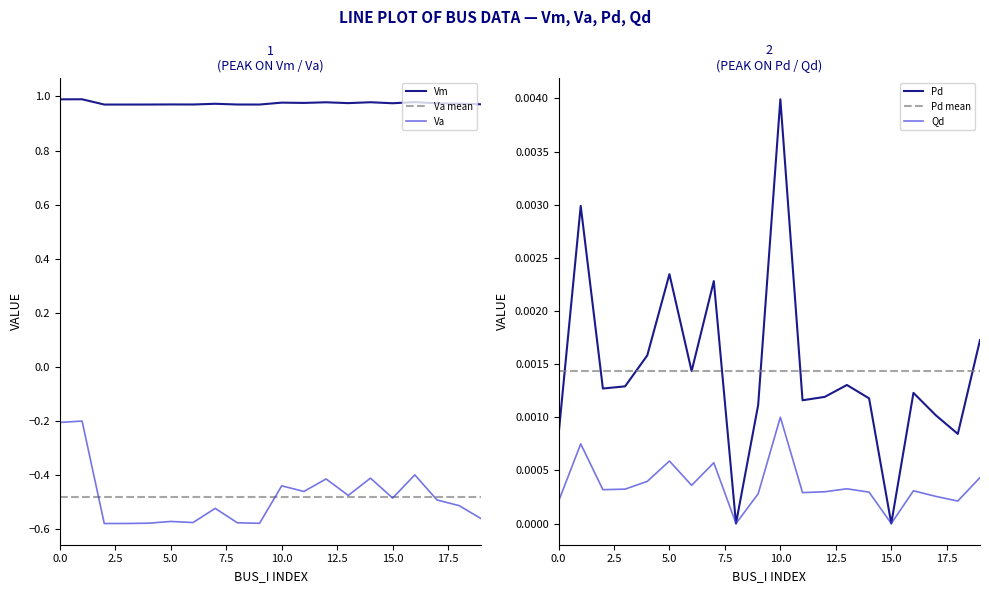

True or false: Pd and Va intersect in this chart.

False